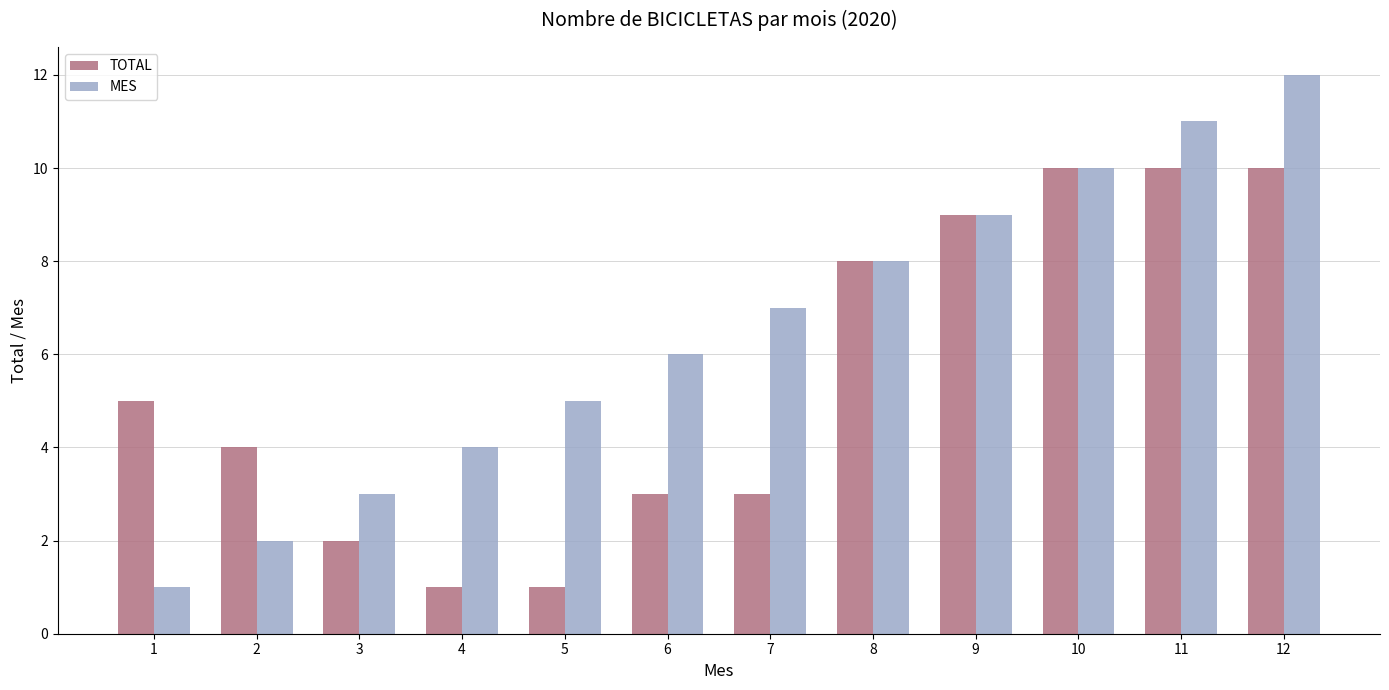

What is the value of the TOTAL bar at the 8th from the left?

8